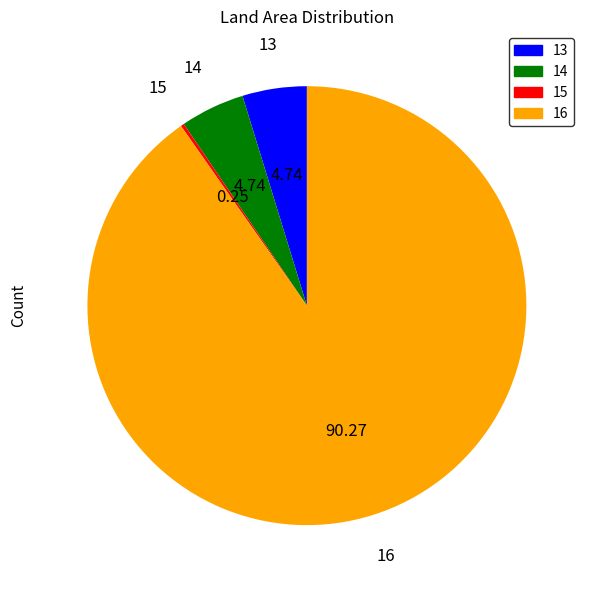

What is the majority slice?

16